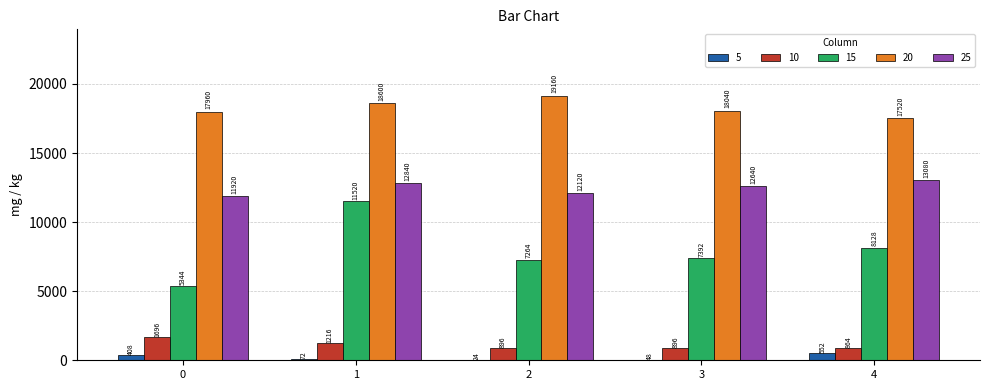

Count the number of data series in this chart.

5